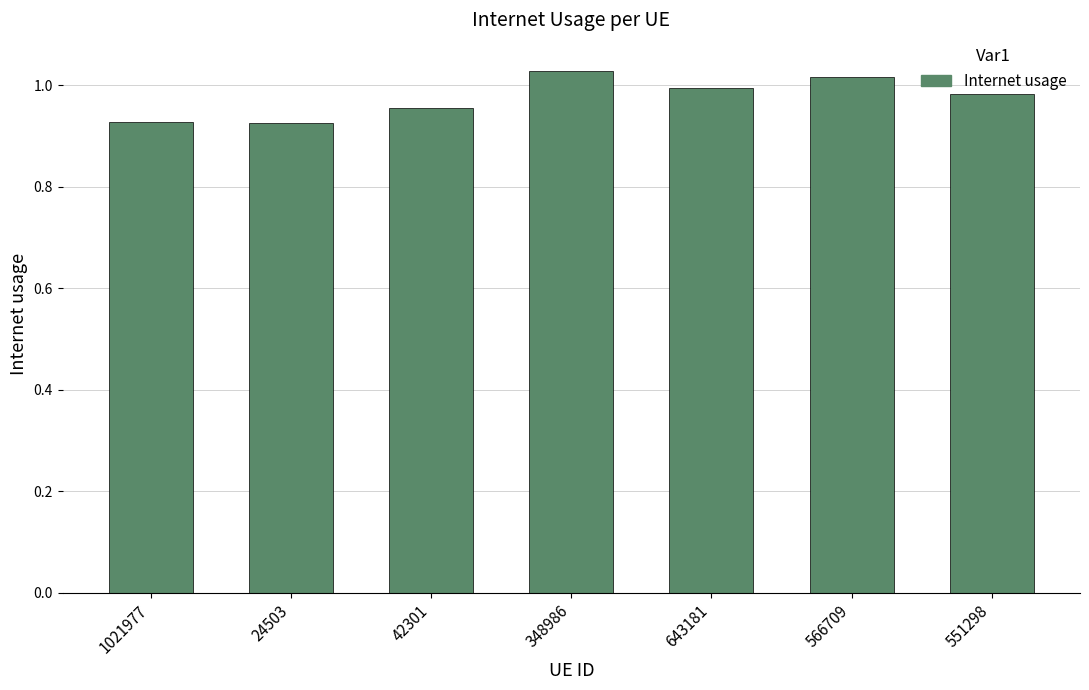

What position from the left is 1021977?

1